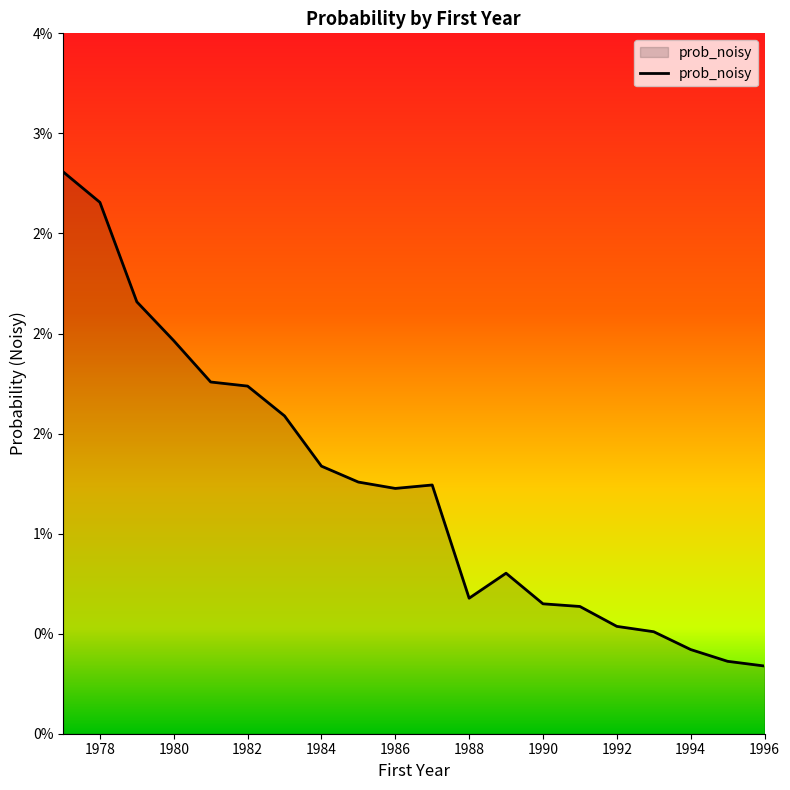

Does the chart have visible grid lines?

No